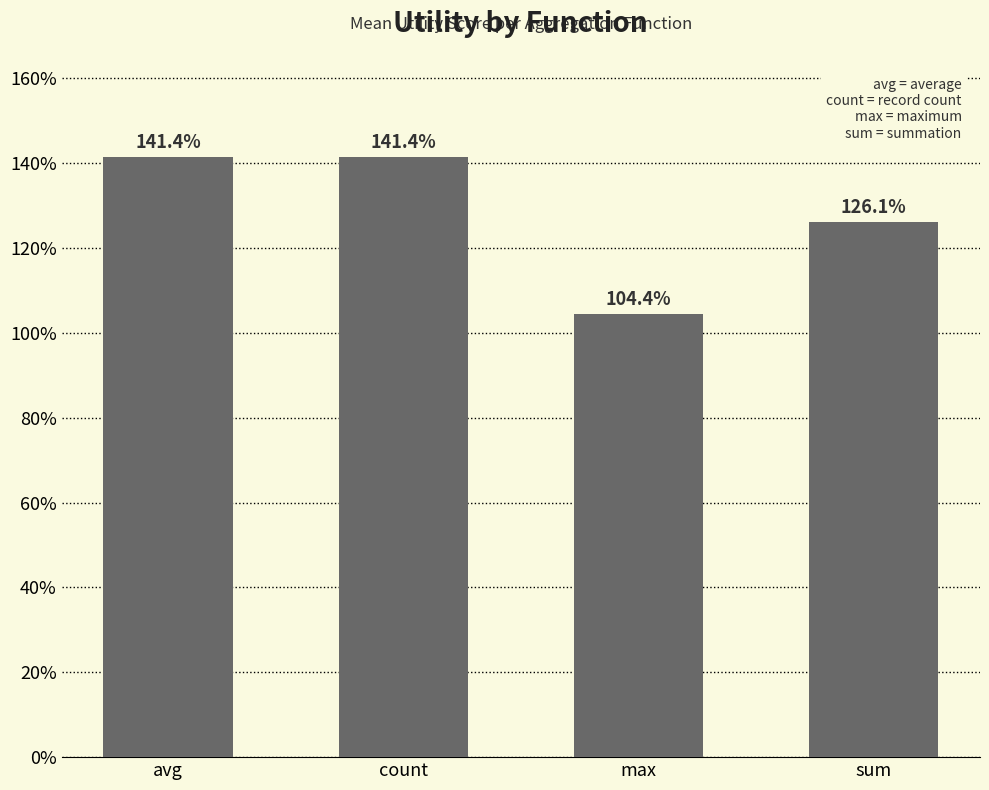

Does the chart contain any negative values?

No